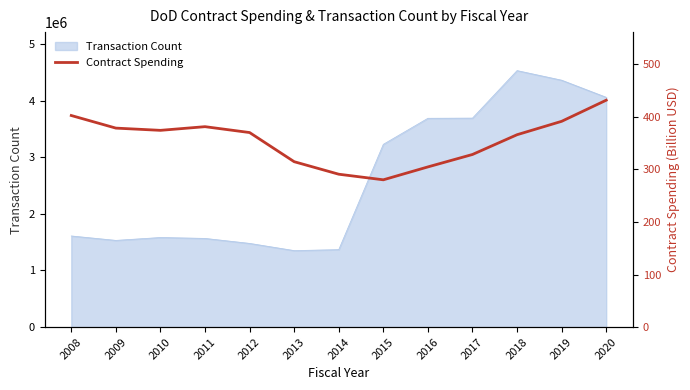

How many points are higher than both their immediate neighbors (excluding endpoints)?

1